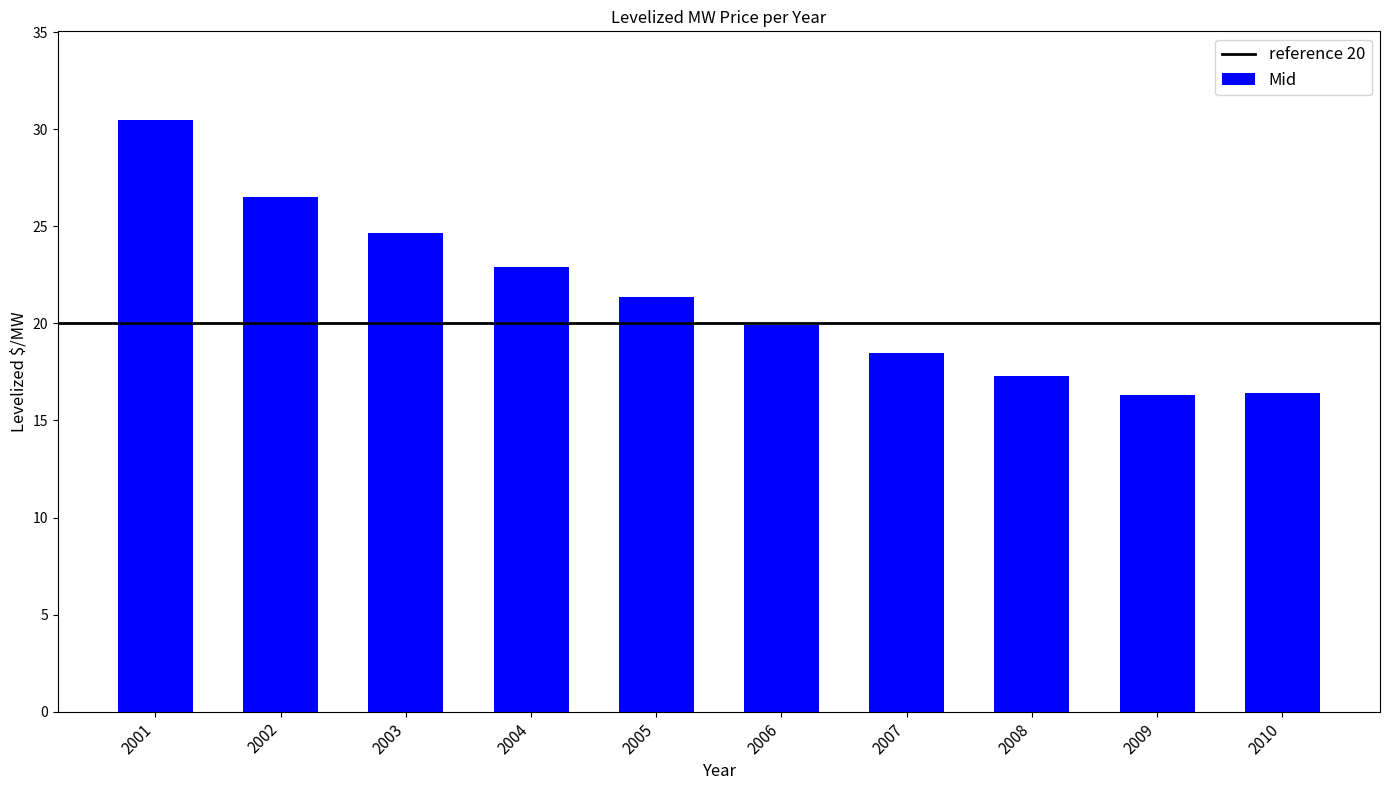

Read the value at 2006.

19.9